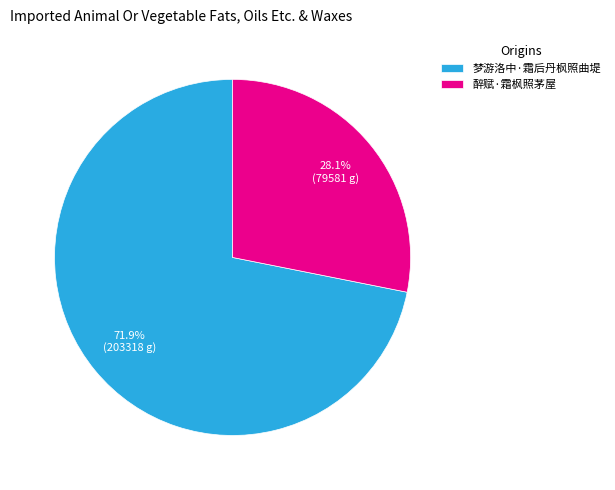

To the nearest percent, what portion does 梦游洛中·霜后丹枫照曲堤 represent?

72%